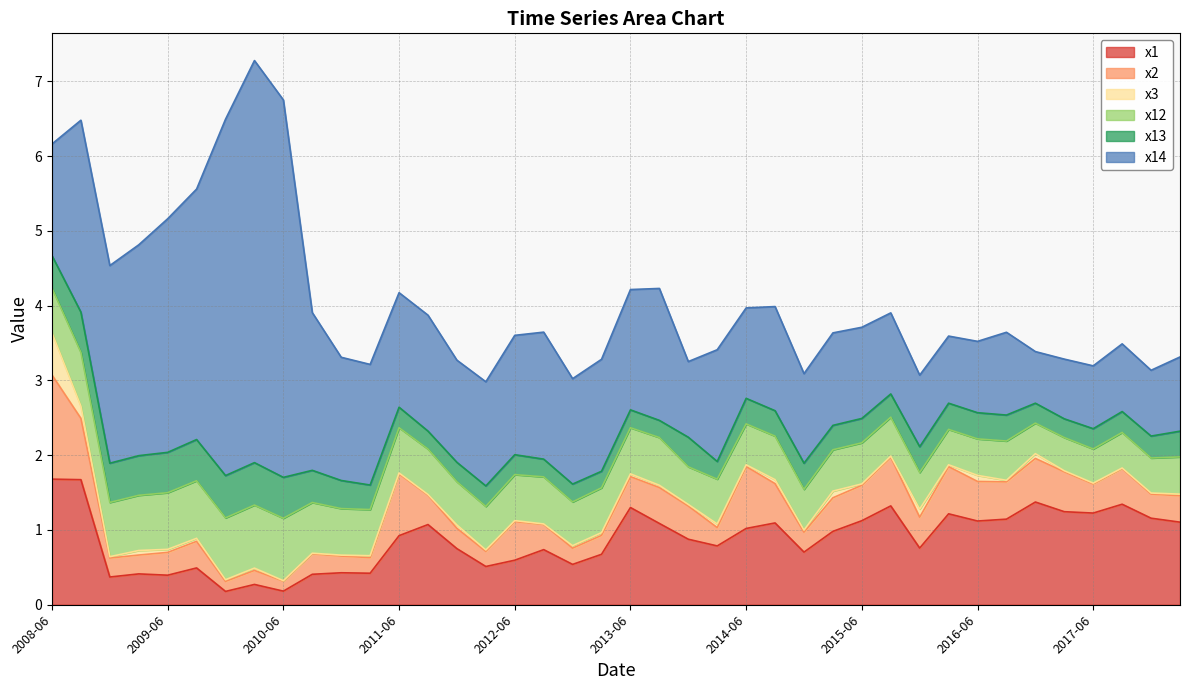

At which label does x13 reach its minimum?

2013-03-29